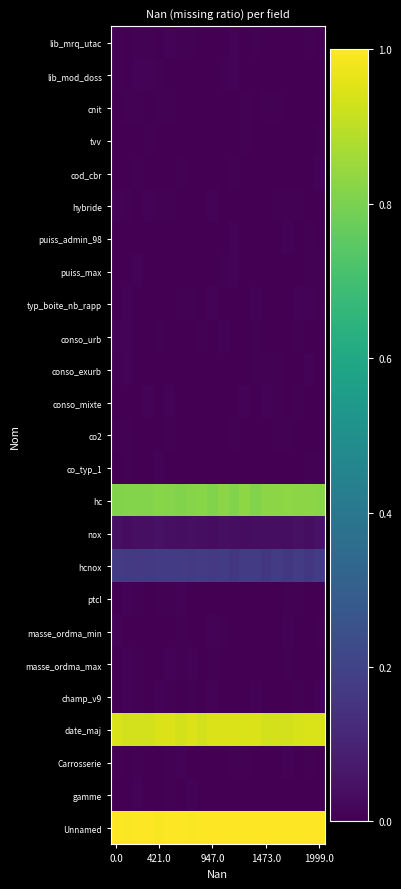

At how many categories does at least one series exceed 0?

20